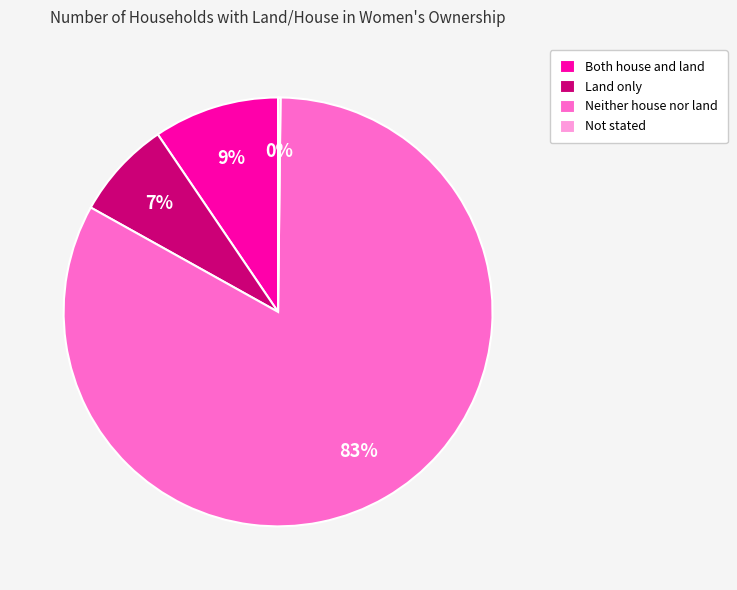

Which has a higher value, Land only or Neither house nor land?

Neither house nor land